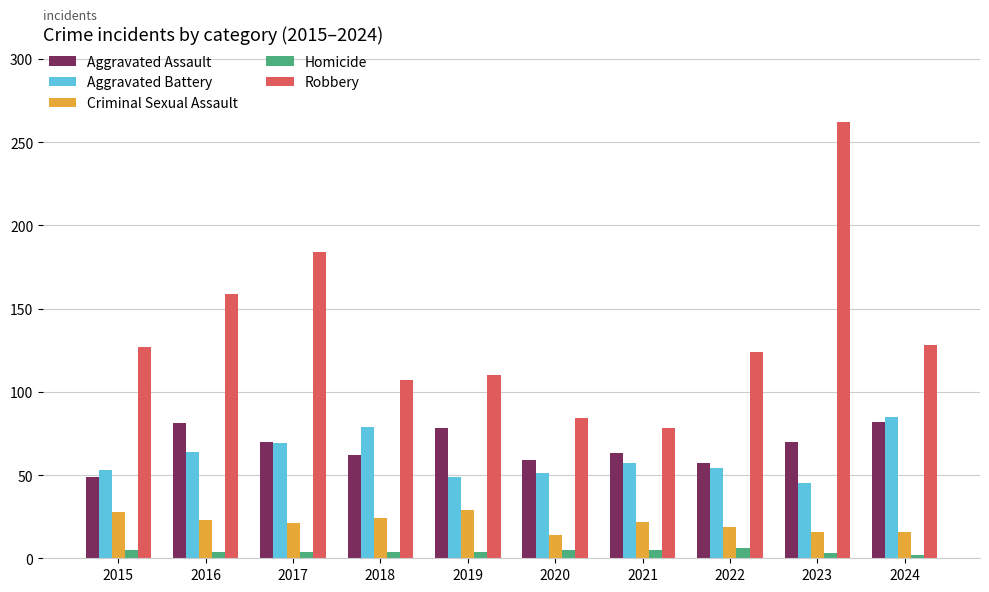

How many values in the Robbery series are below 127?

5